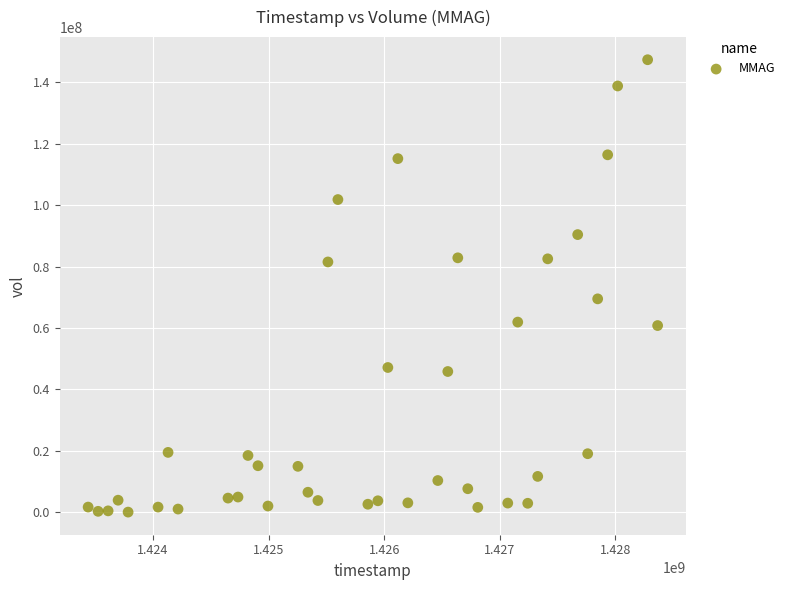

What Y value in the scatter plot is closest to 73691150?

69476500